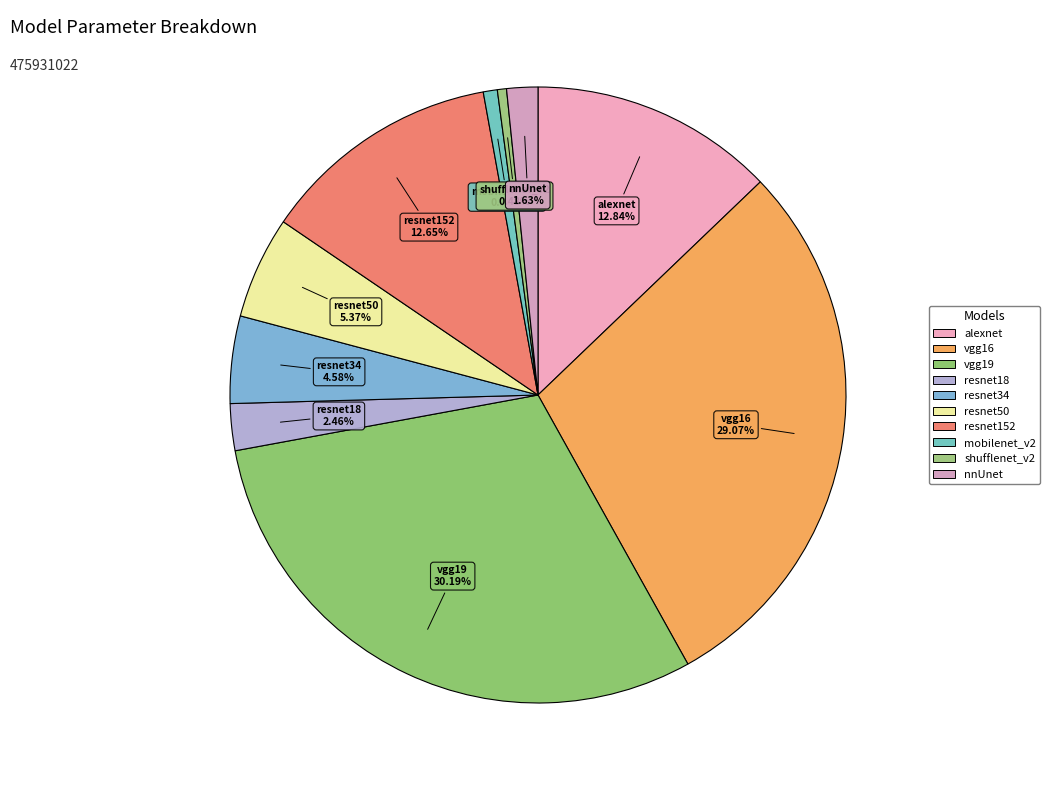

Rank the categories by value from lowest to highest.

shufflenet_v2, mobilenet_v2, nnUnet, resnet18, resnet34, resnet50, resnet152, alexnet, vgg16, vgg19